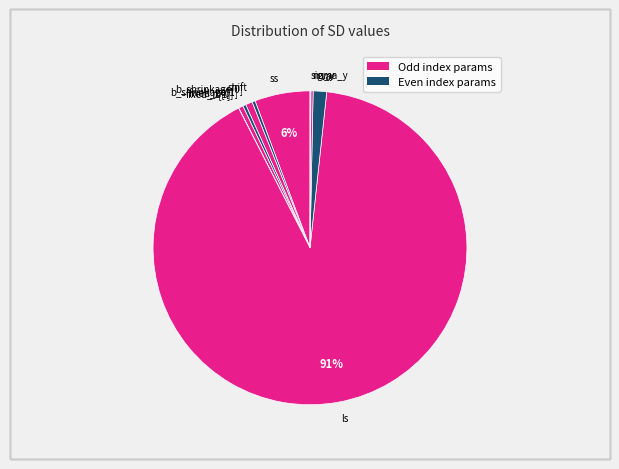

Which slice is the largest?

ls